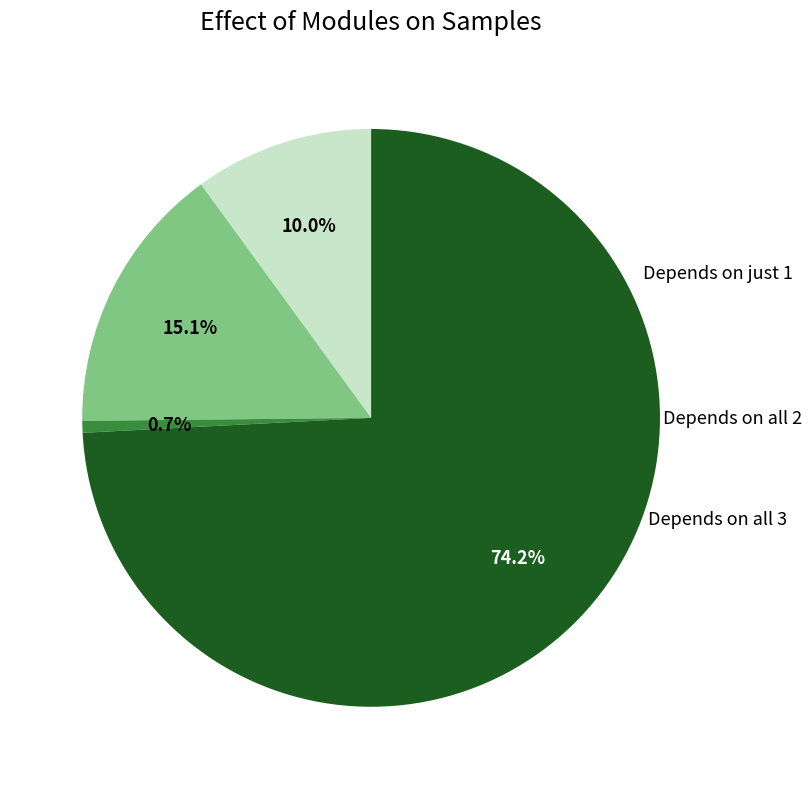

How many slices are in this pie chart?

4